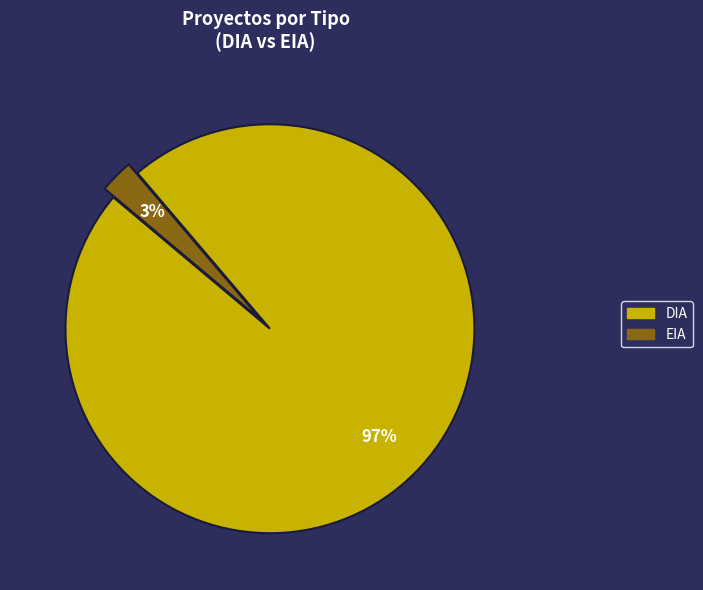

To the nearest percent, what is the difference between the DIA and EIA slice percentages?

94%